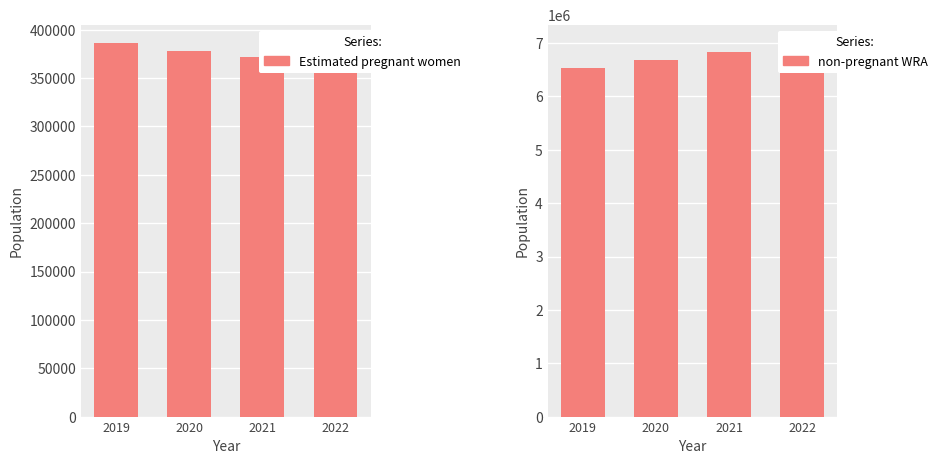

Reading left to right, what are all the values shown in this chart?

Estimated pregnant women: 385882.8	378513.3	371936.3	366030.3
non-pregnant WRA: 6529117.2	6674486.7	6831063.7	6993969.7